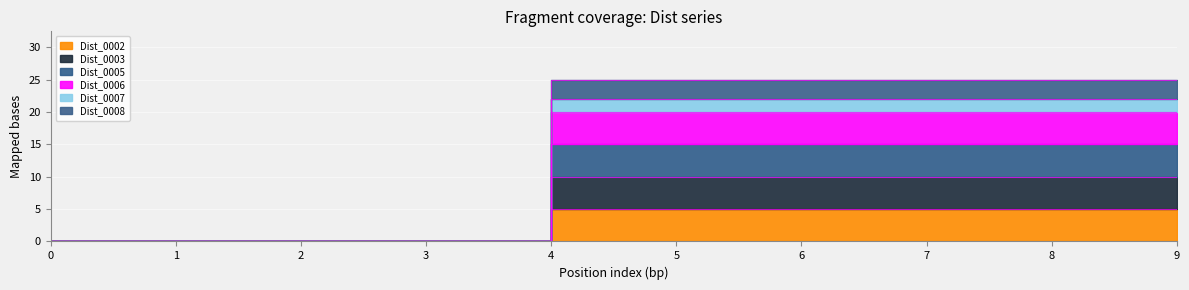

Reading left to right, transcribe all the data shown in this chart.

Dist_0002: 0=0	1=0	2=0	3=0	4=5	5=5	6=5	7=5	8=5	9=5
Dist_0003: 0=0	1=0	2=0	3=0	4=10	5=10	6=10	7=10	8=10	9=10
Dist_0005: 0=0	1=0	2=0	3=0	4=15	5=15	6=15	7=15	8=15	9=15
Dist_0006: 0=0	1=0	2=0	3=0	4=20	5=20	6=20	7=20	8=20	9=20
Dist_0007: 0=0	1=0	2=0	3=0	4=22	5=22	6=22	7=22	8=22	9=22
Dist_0008: 0=0	1=0	2=0	3=0	4=25	5=25	6=25	7=25	8=25	9=25